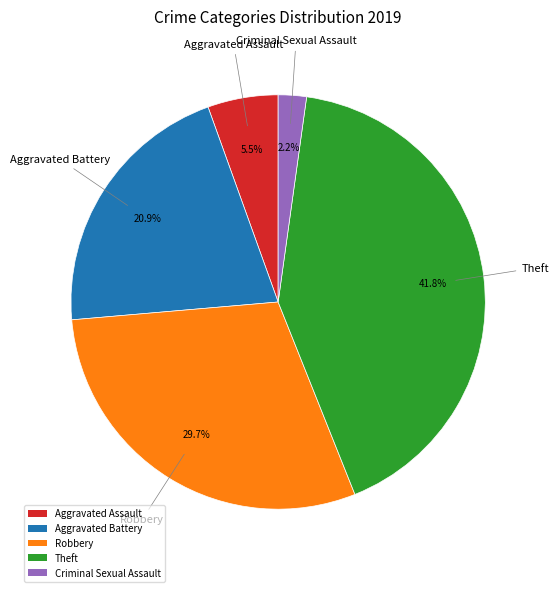

True or false: Theft accounts for 33% of the total.

False